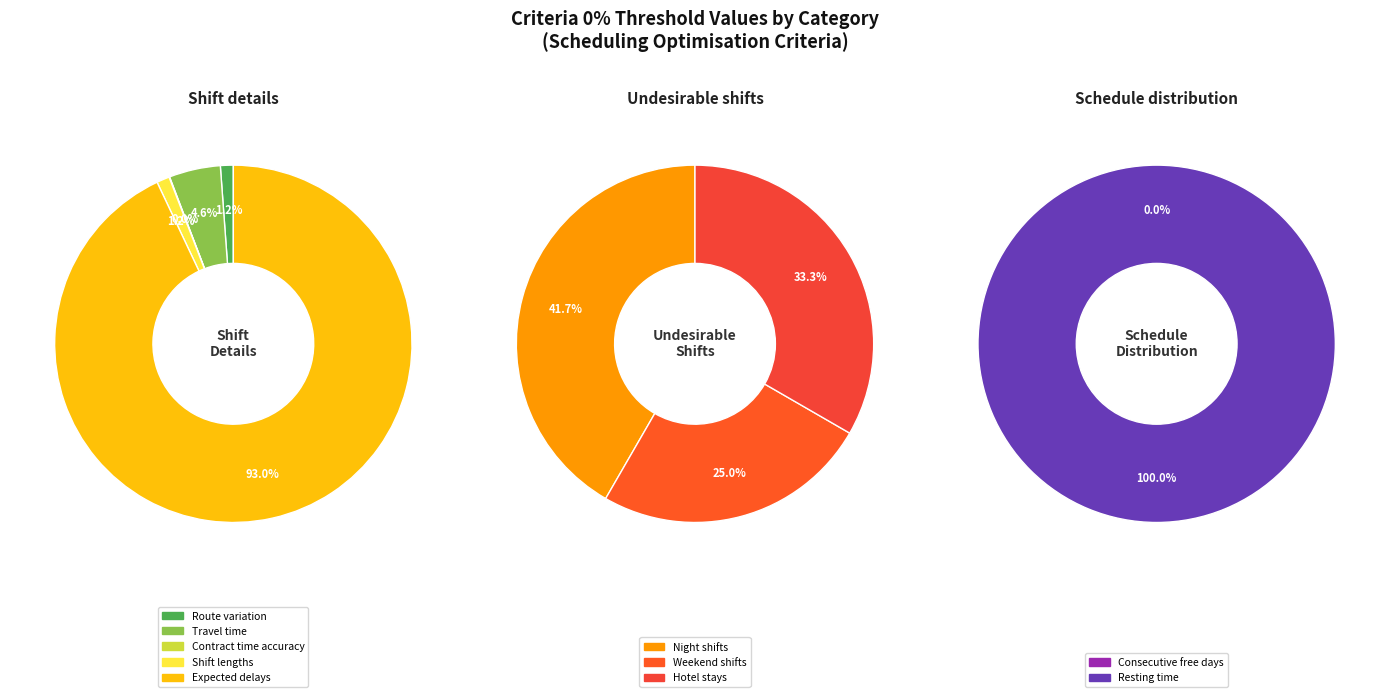

Is the sum of Weekend shifts and Consecutive free days greater than half?

No